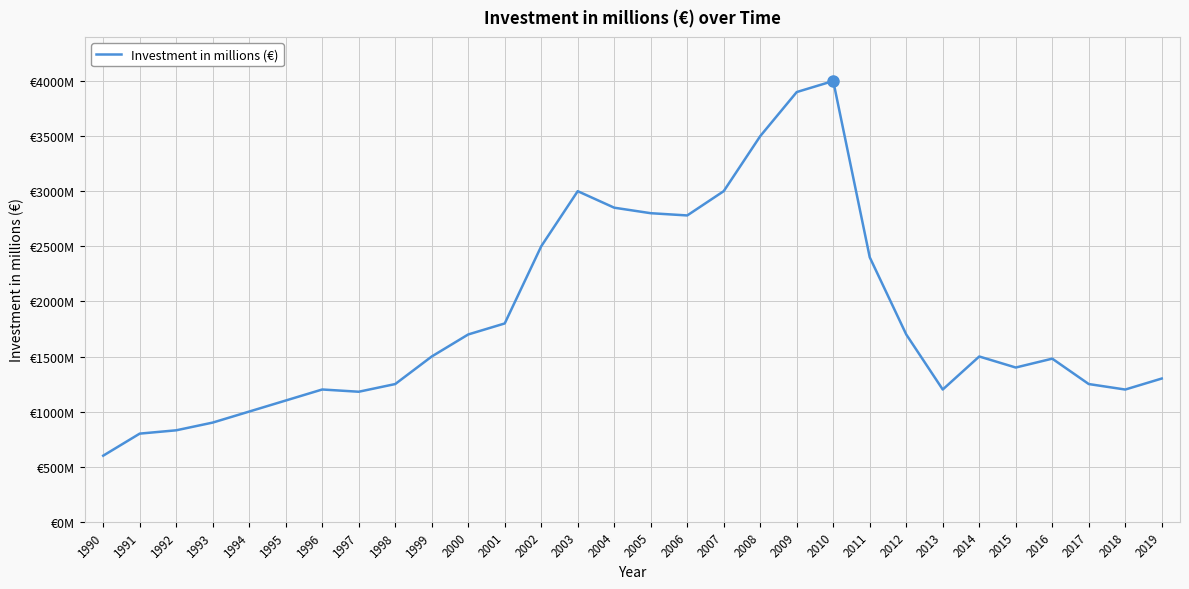

What is the difference between the maximum and second lowest values?

3200.3